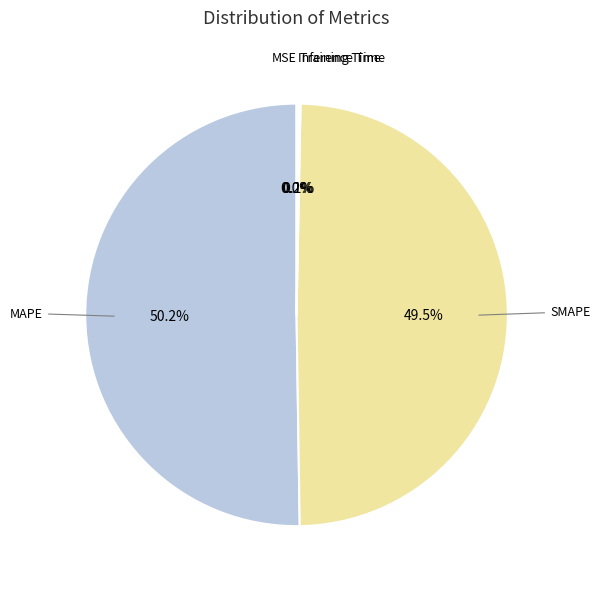

To the nearest percent, what is the average slice percentage?

20%